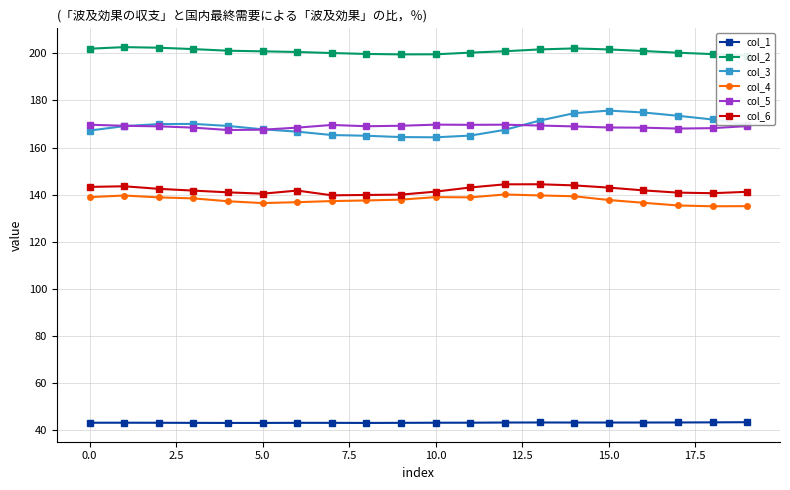

True or false: col_1 has a value of 14.9 at 13.

False